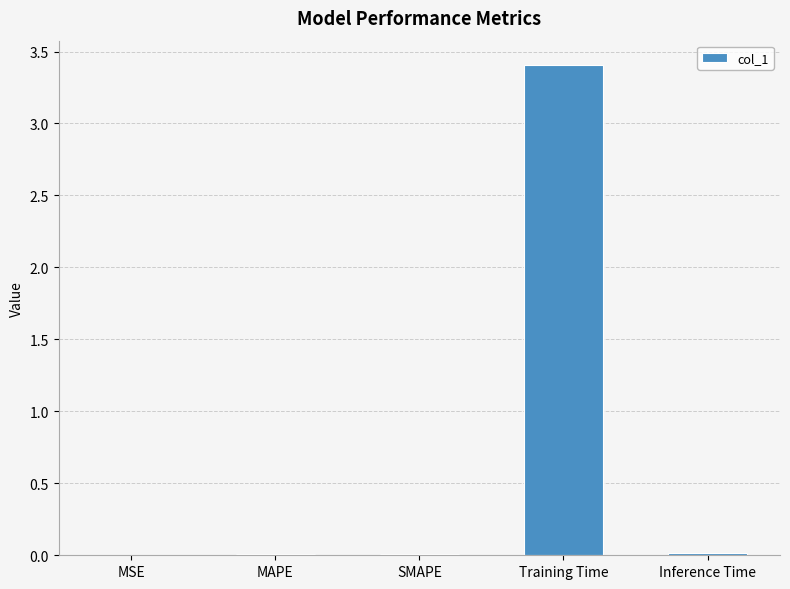

What is the greatest value displayed?

3.4